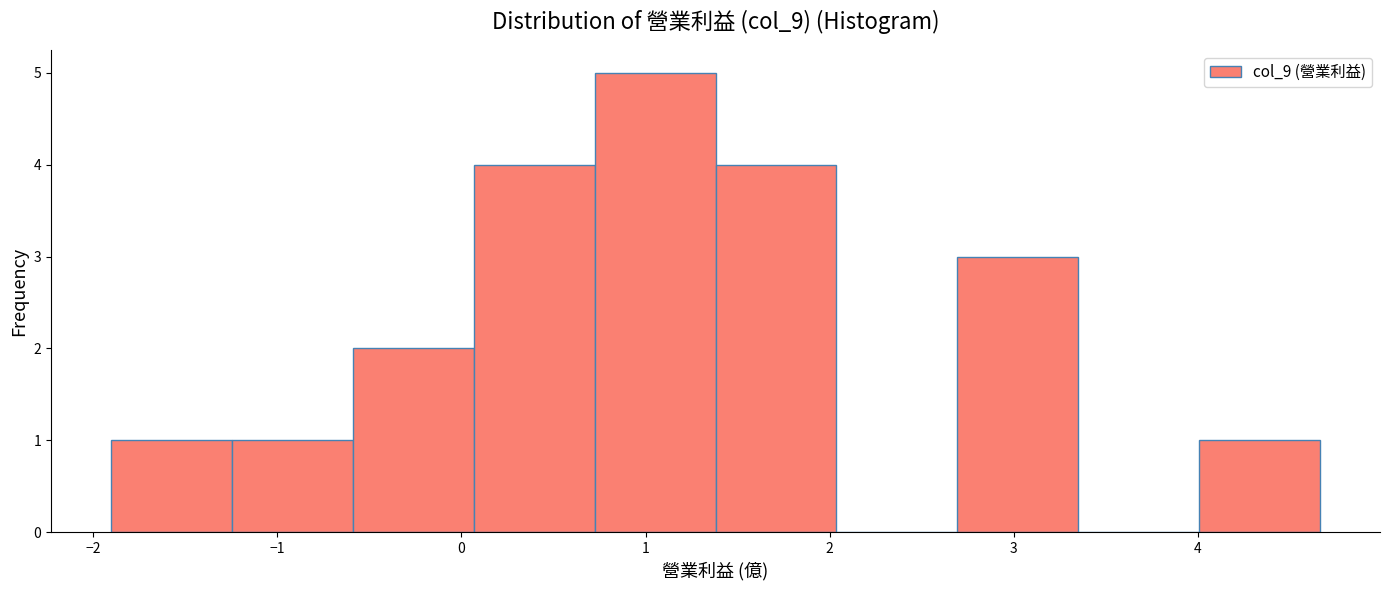

Reading left to right, transcribe this chart: for each bar, give the range it covers on the x-axis and its height. Neither the bar edges nor the heights are printed on the chart, so give them approximately, as read against the axes.

-1.9 to -1.2: 1
-1.2 to -0.6: 1
-0.6 to 0.1: 2
0.1 to 0.7: 4
0.7 to 1.4: 5
1.4 to 2.0: 4
2.0 to 2.7: 0
2.7 to 3.3: 3
3.3 to 4.0: 0
4.0 to 4.7: 1